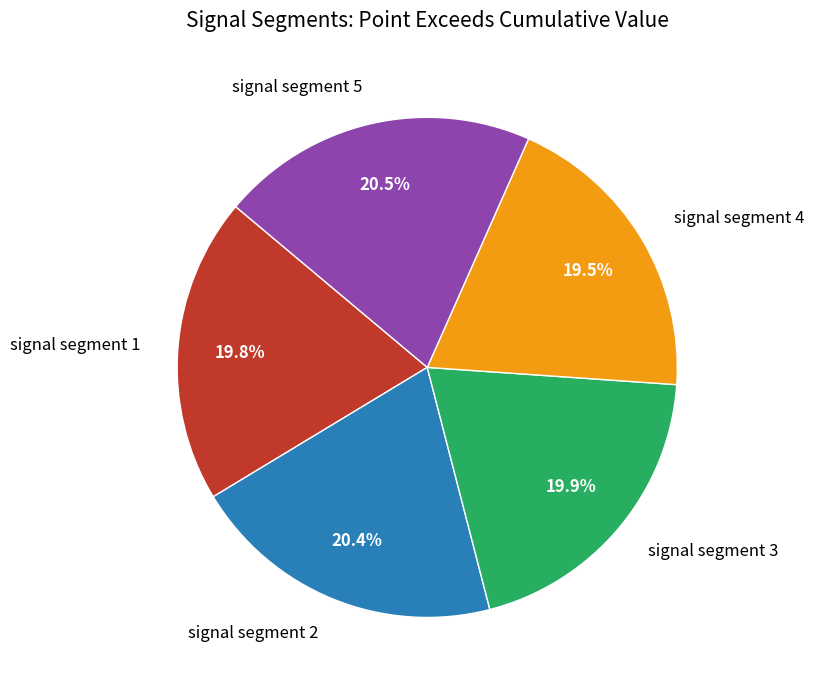

How many slices are in this pie chart?

5